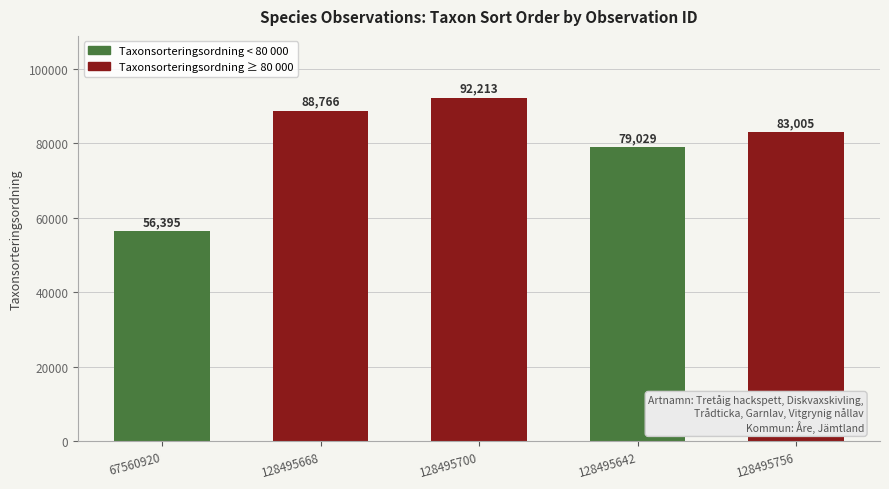

Which has a higher value, 128495668 or 128495700?

128495700